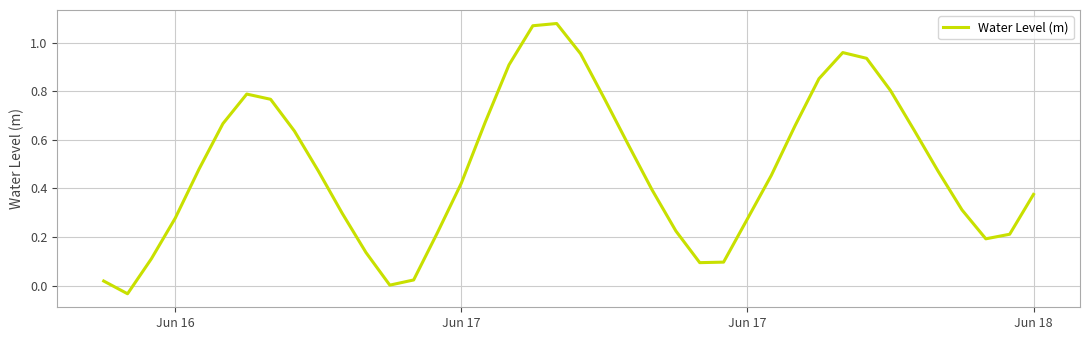

What is the value of the 38th point from the left?

0.2